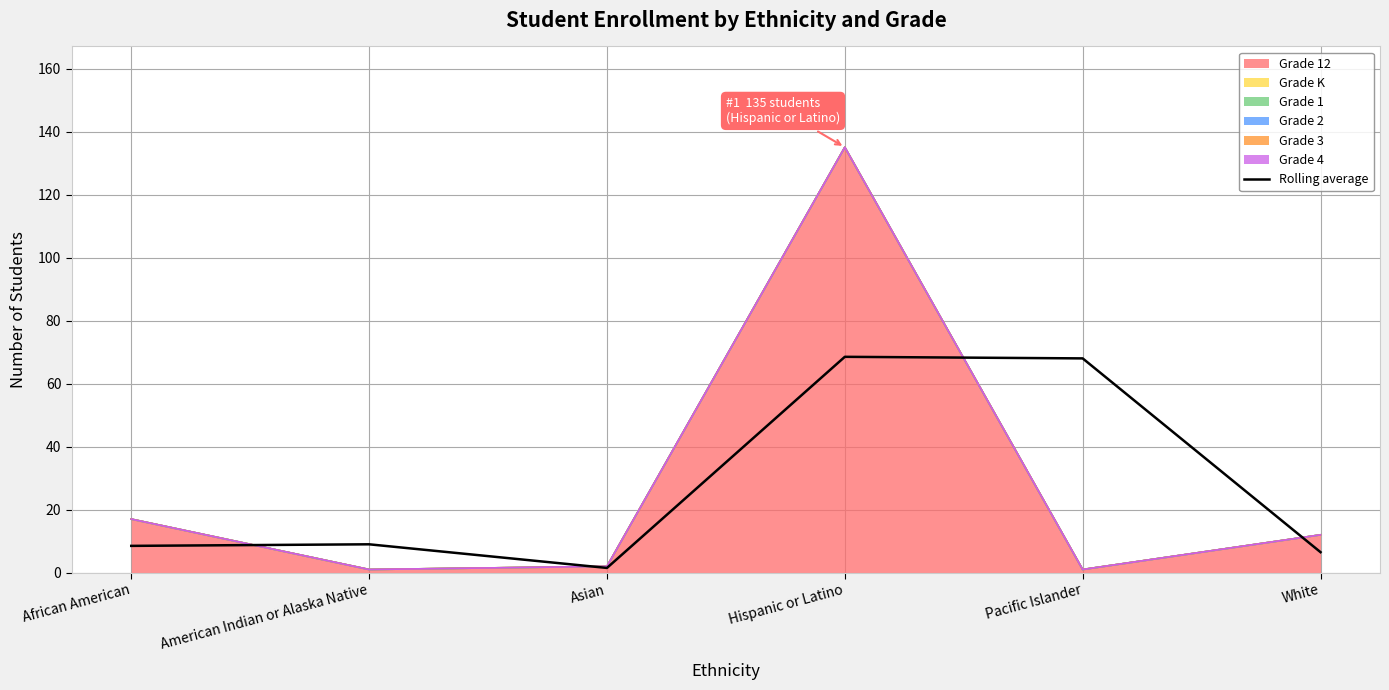

How many lines are shown in the chart?

1